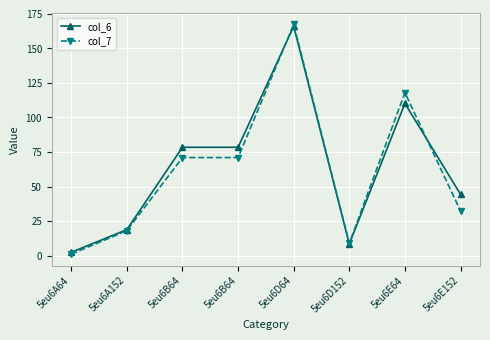

Does the chart have visible grid lines?

Yes